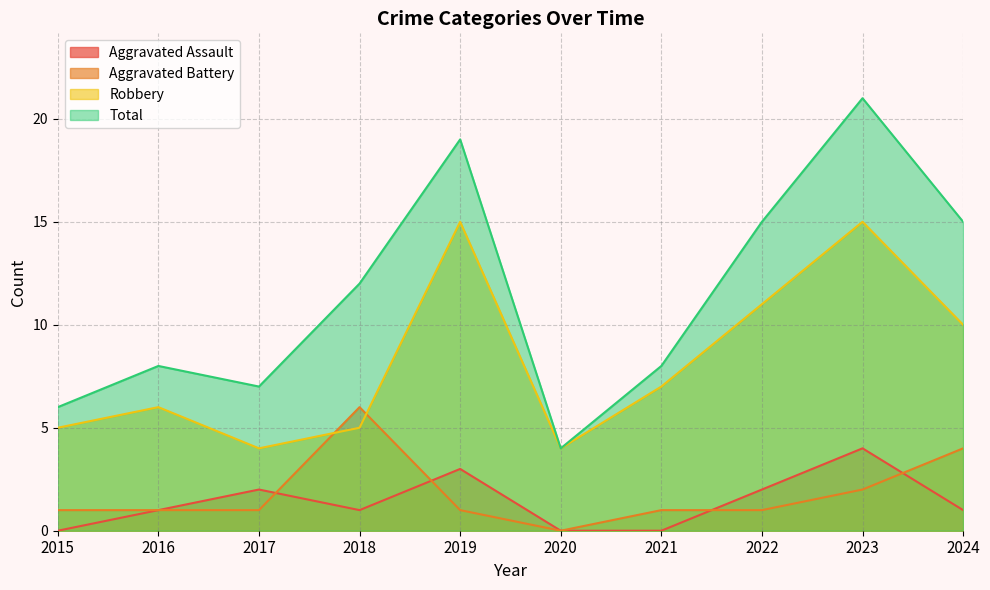

At 2016, list the series in order from smallest to largest.

Aggravated Assault, Aggravated Battery, Robbery, Total